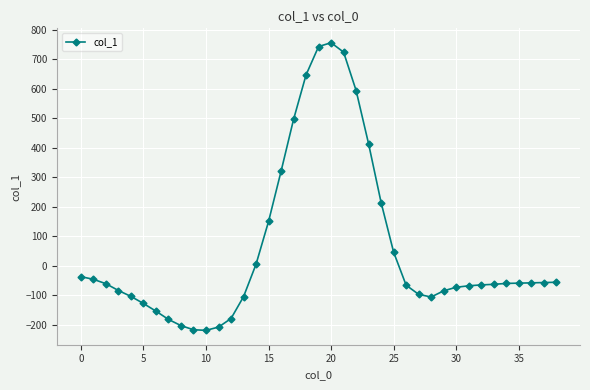

What is the average value?

58